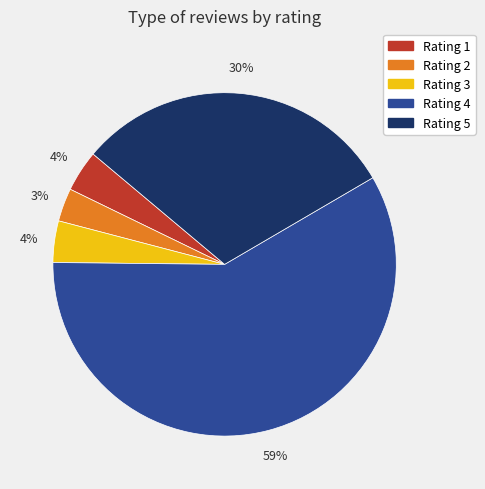

To the nearest percent, what is the combined percentage of Rating 3 and Rating 5?

34%